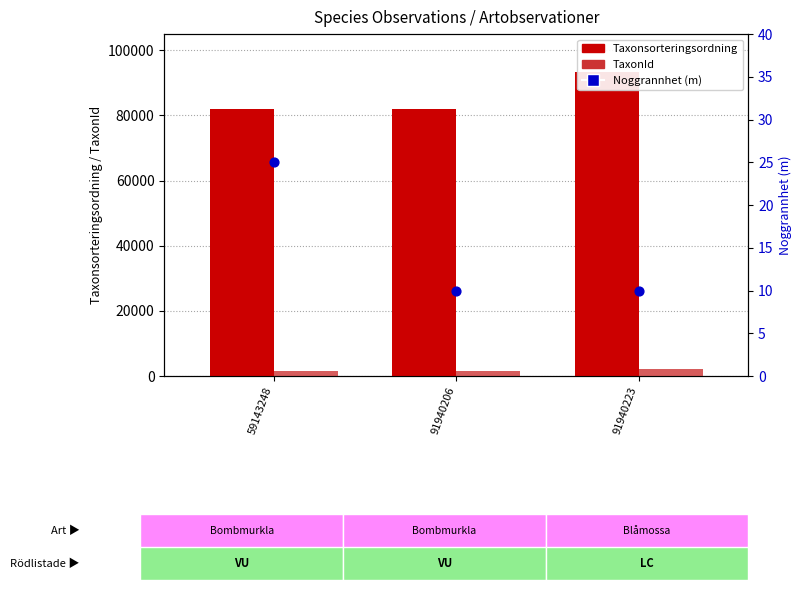

At which category is the sum across all series the highest?

91940223